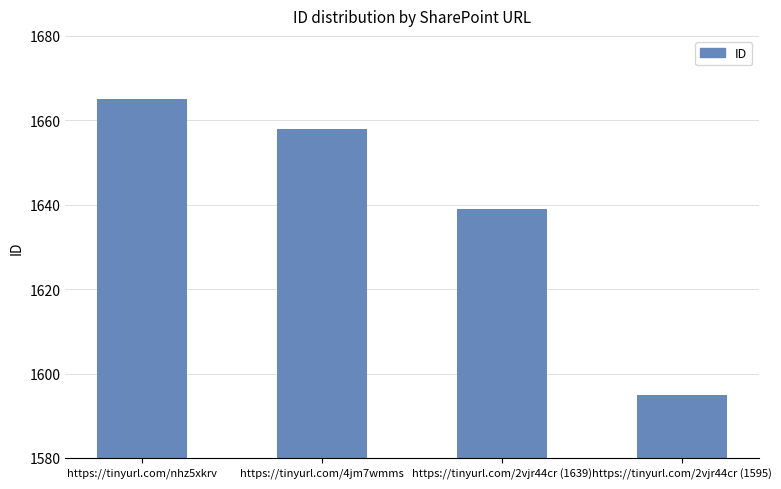

List the labels in order of value, largest first.

https://tinyurl.com/nhz5xkrv, https://tinyurl.com/4jm7wmms, https://tinyurl.com/2vjr44cr (1639), https://tinyurl.com/2vjr44cr (1595)